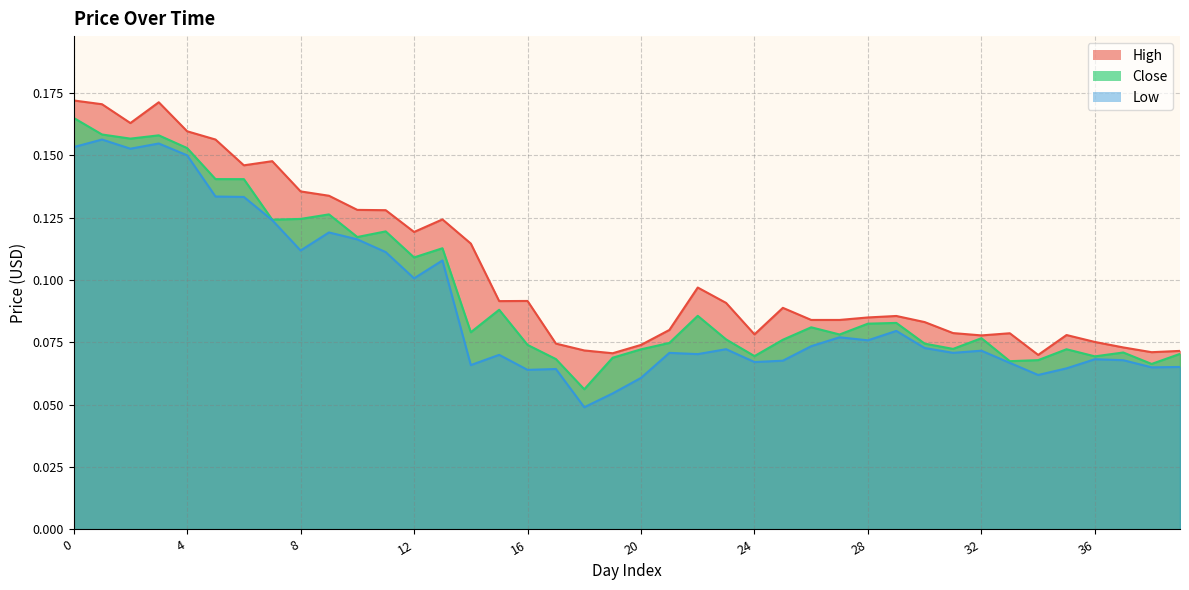

Is it true that Low equals 0.0 at 20?

False